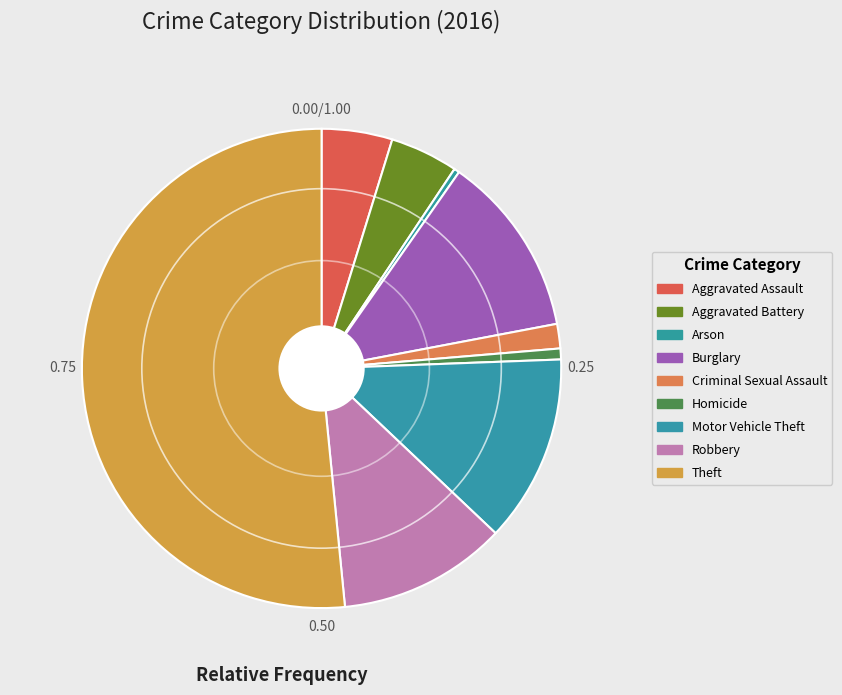

How many slices are in this pie chart?

9